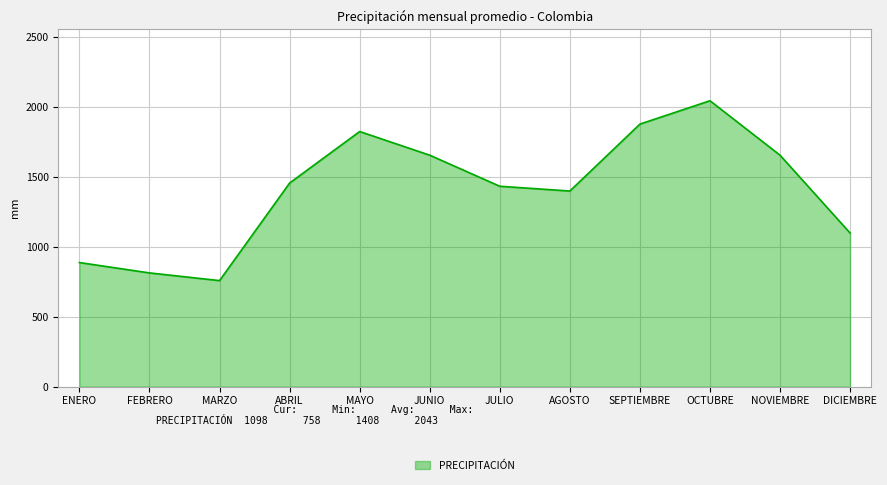

Does the chart have visible grid lines?

Yes